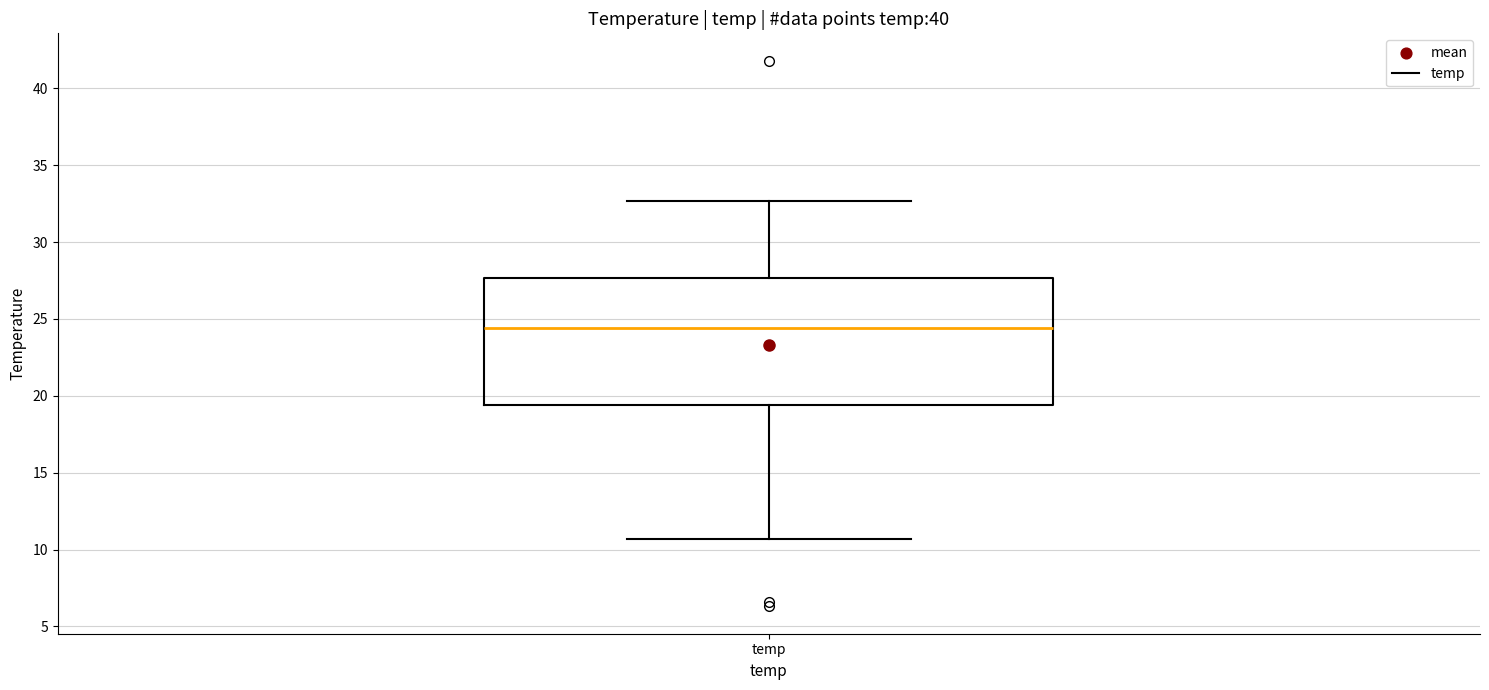

Read this box plot against the y-axis: the position of the median line, the range covered by the box, and the ends of both whiskers. The values are not printed on the chart, so give them approximately, as read against the axis.

median 24.5, box 19.5 to 27.5, whiskers 10.5 to 32.5